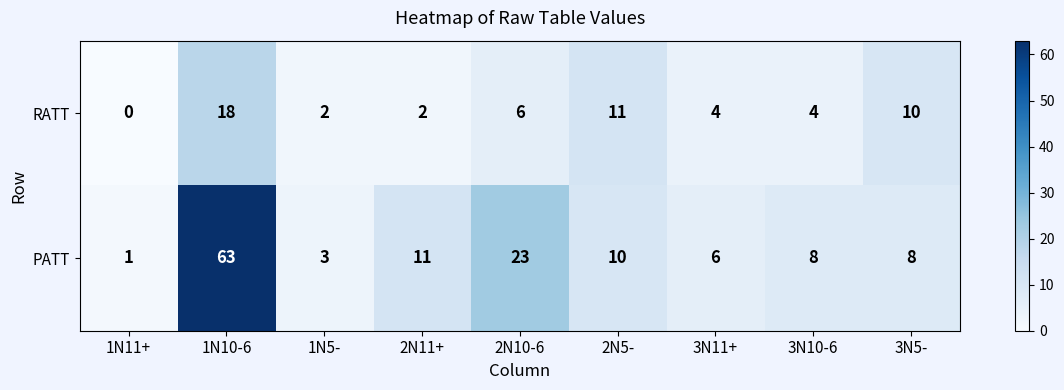

What is the difference between the maximum and minimum values in the RATT series?

18